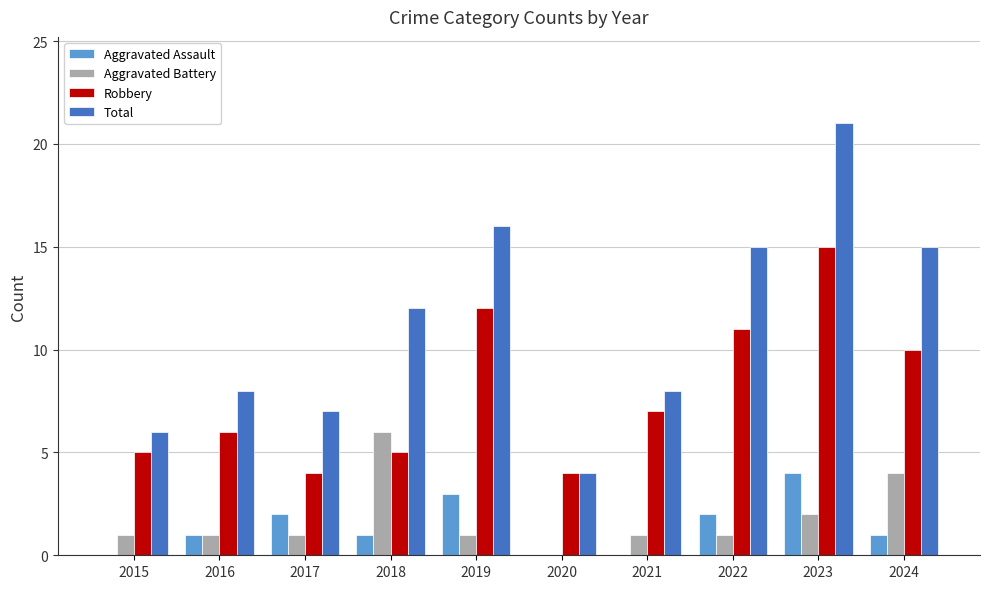

Count the number of data series in this chart.

4